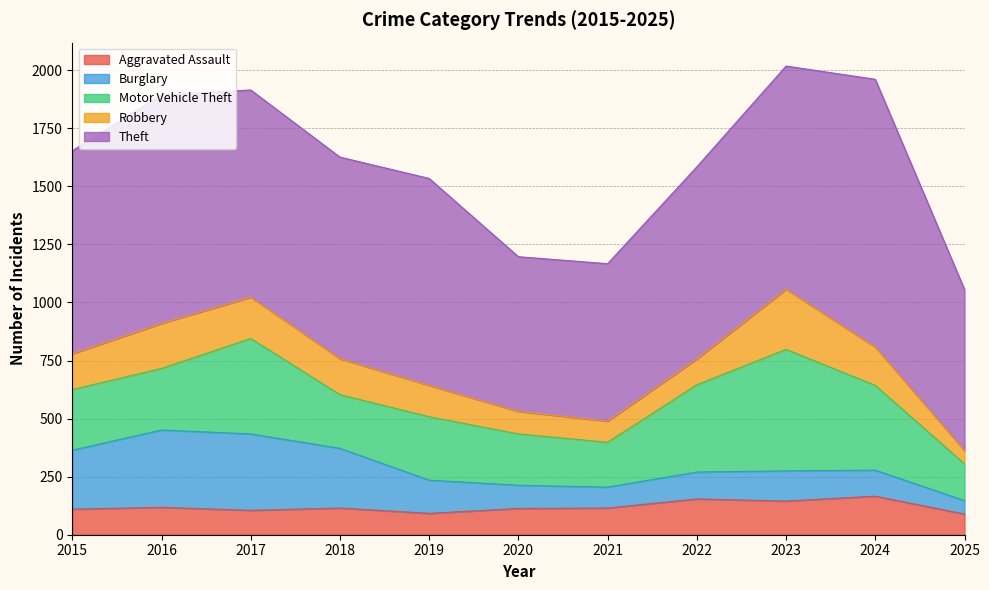

True or false: Motor Vehicle Theft has a value of 119 at 2021.

False